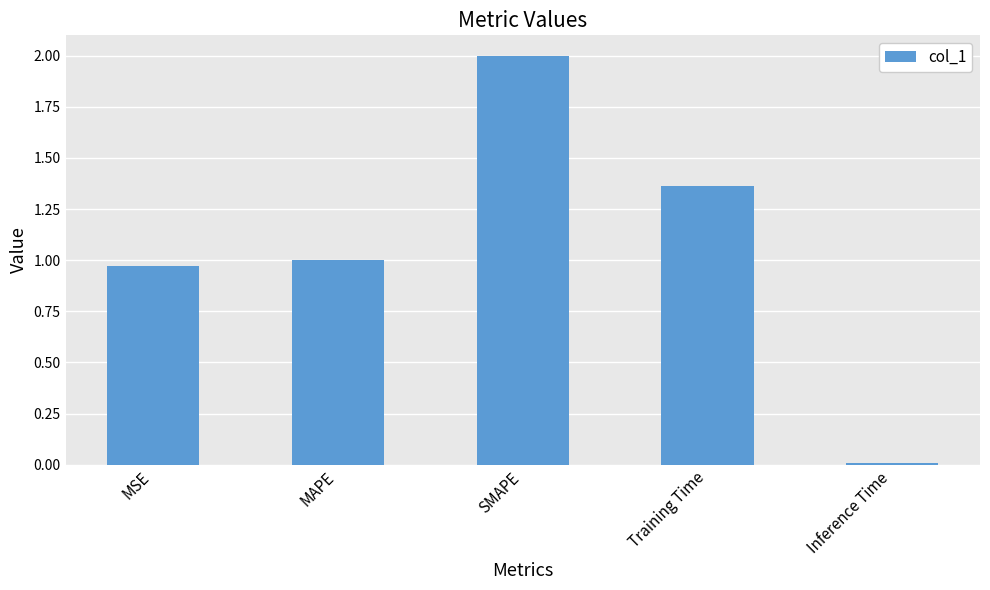

Which label corresponds to the smallest value in the chart?

Inference Time